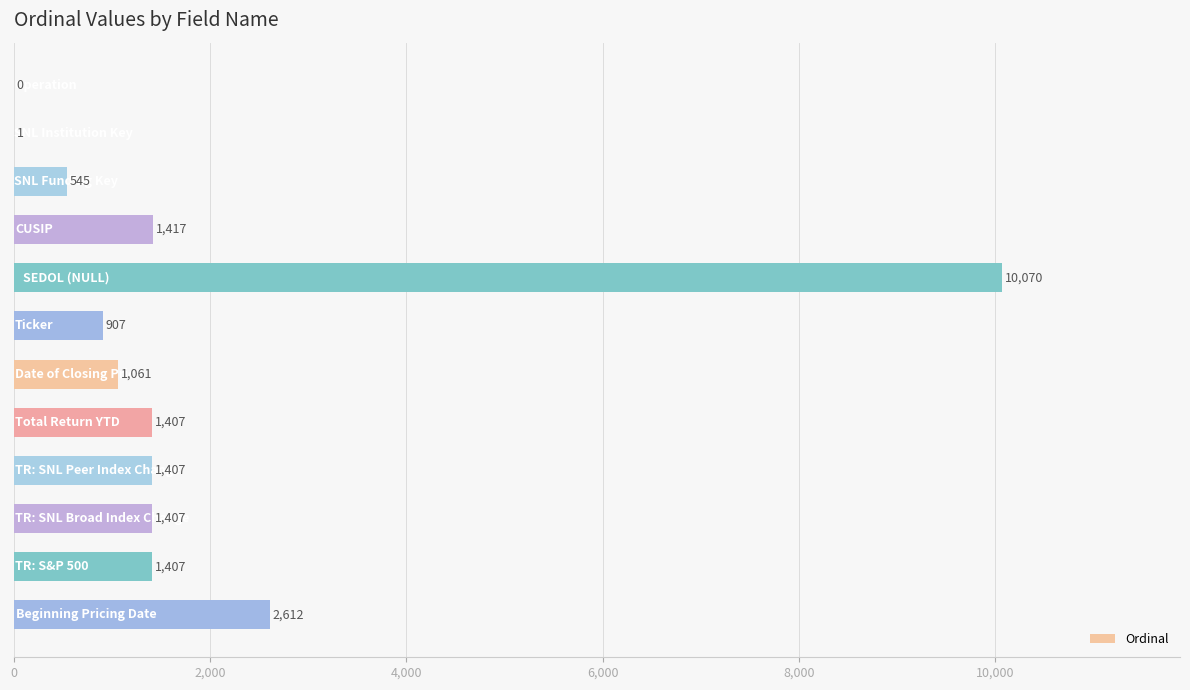

What is the maximum value shown in the chart?

10070